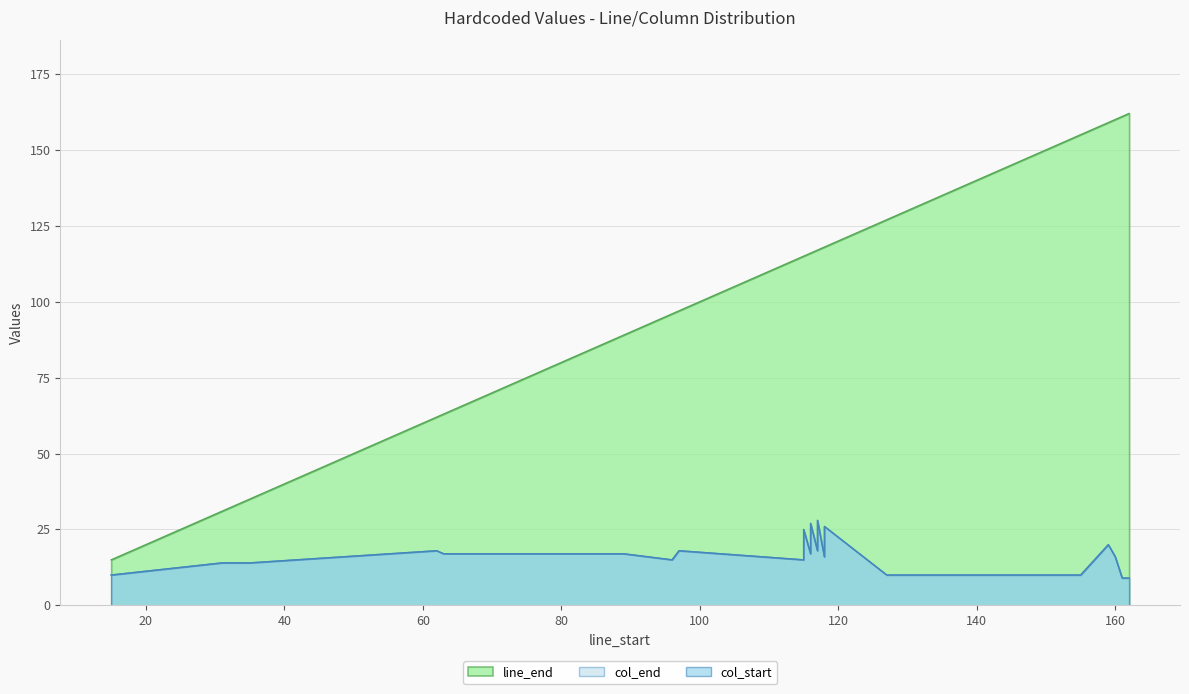

What is the sum of all col_start values?

369